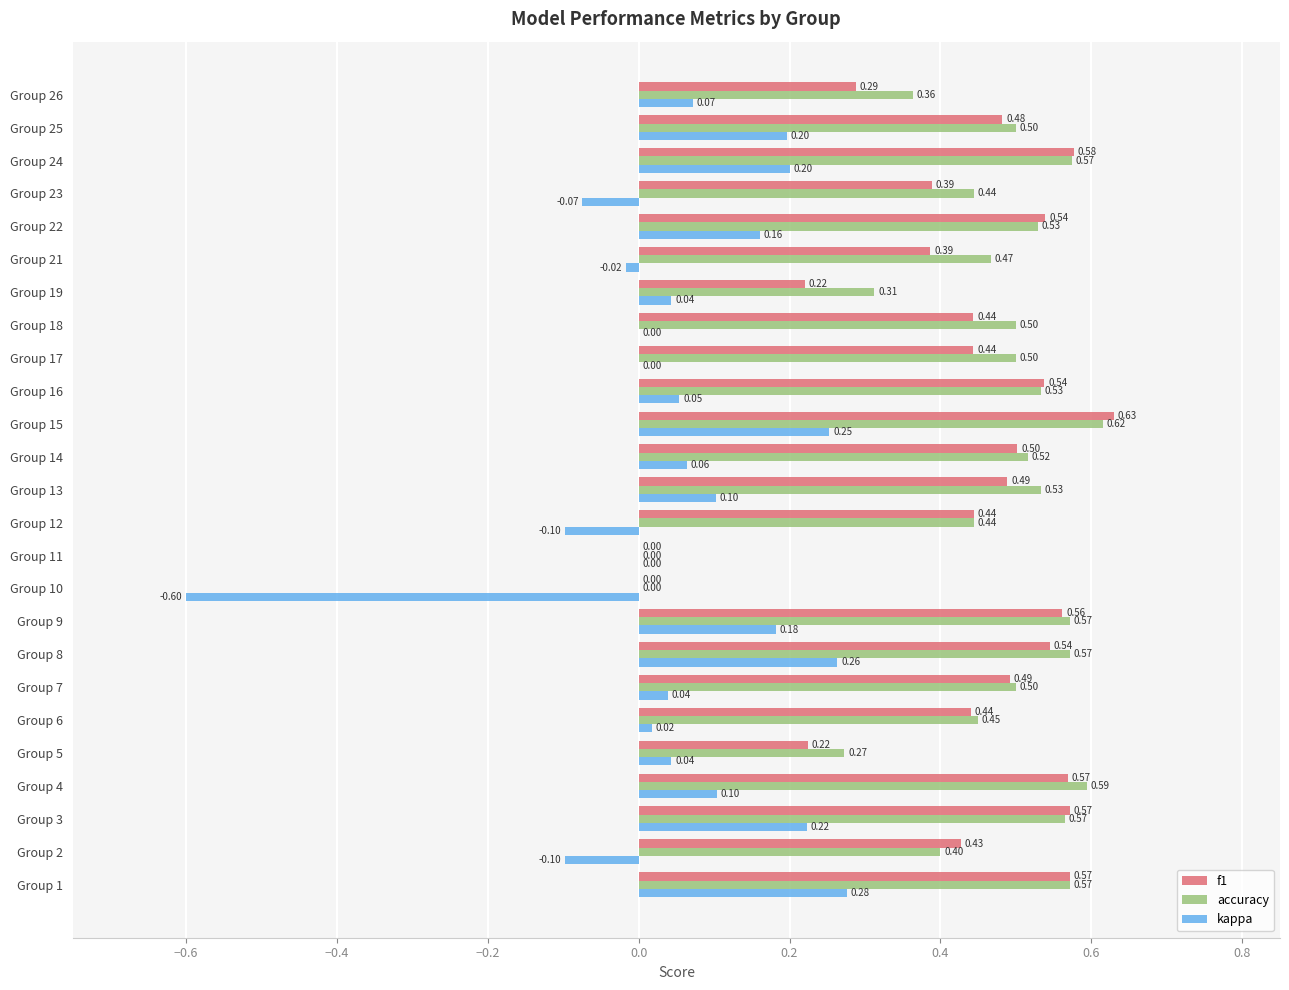

Which series changed the most between Group 5 and Group 25?

f1